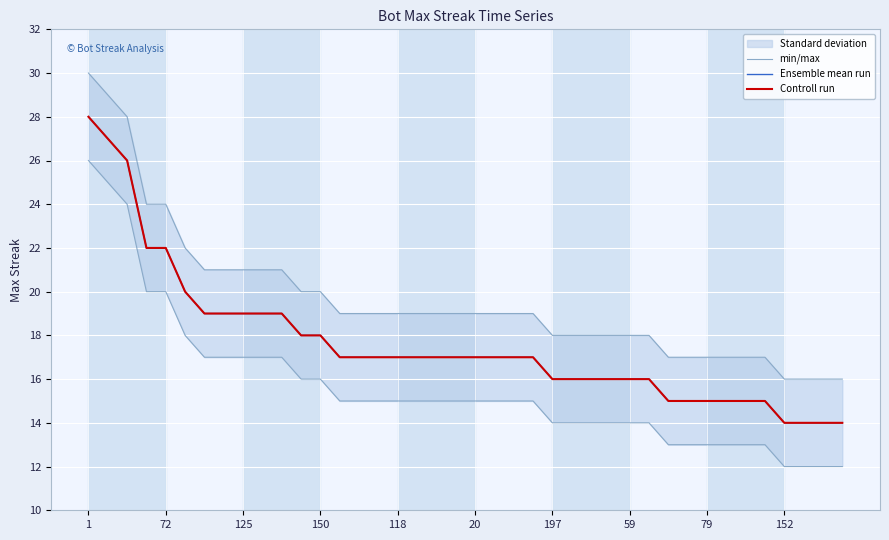

At which category does the chart reach its minimum across all series?

152